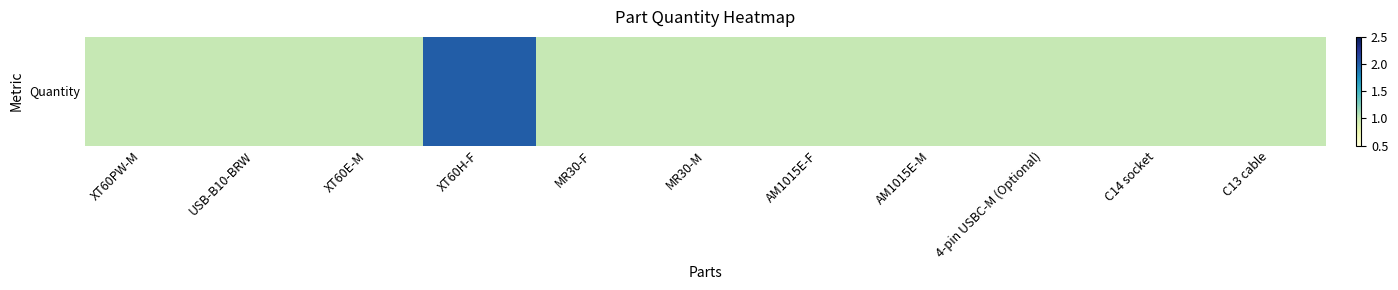

What value does the data have at MR30-M?

1